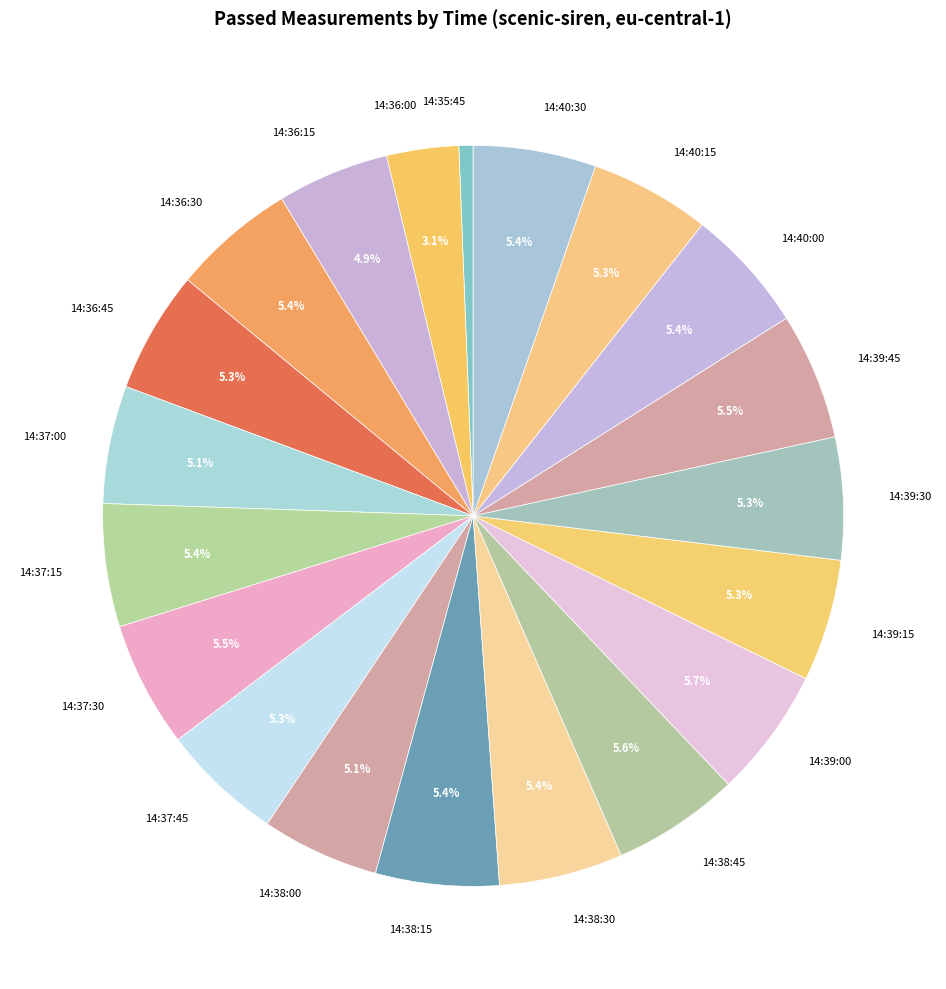

To the nearest percent, what is the difference between the largest and smallest slice percentages?

5%